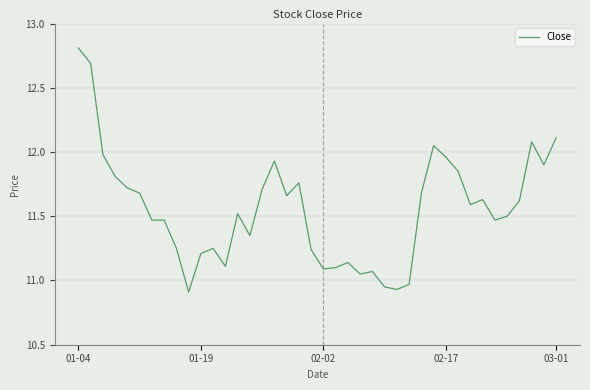

What is the difference between the maximum and minimum values?

1.9